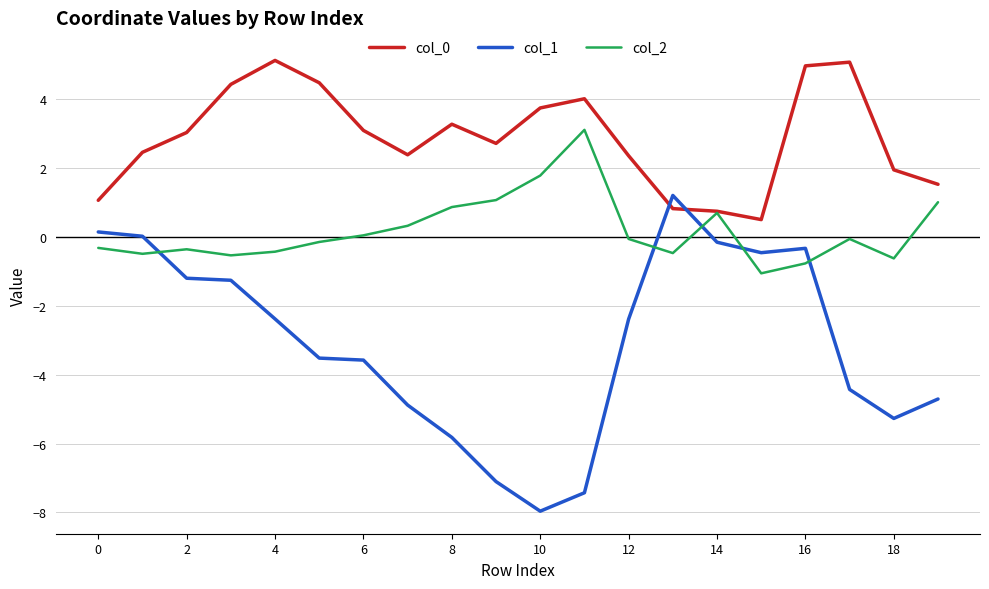

Which series has the widest spread of values?

col_1